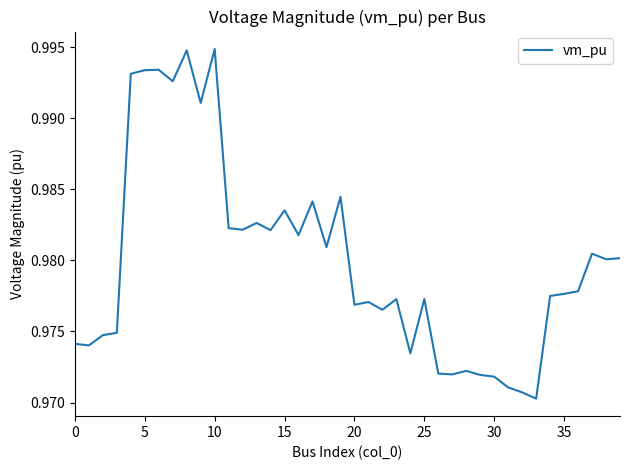

What is the label of the 28th point from the right?

12